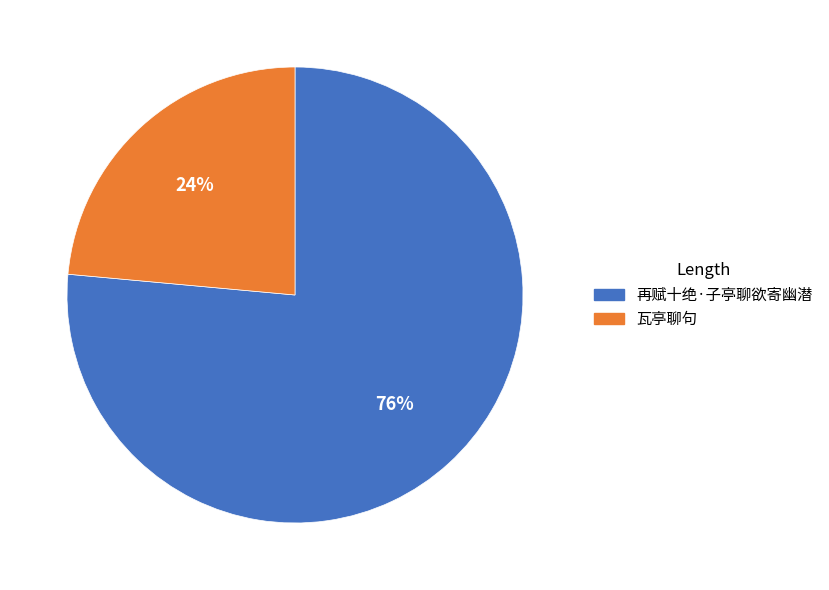

To the nearest percent, what is the average slice percentage?

50%